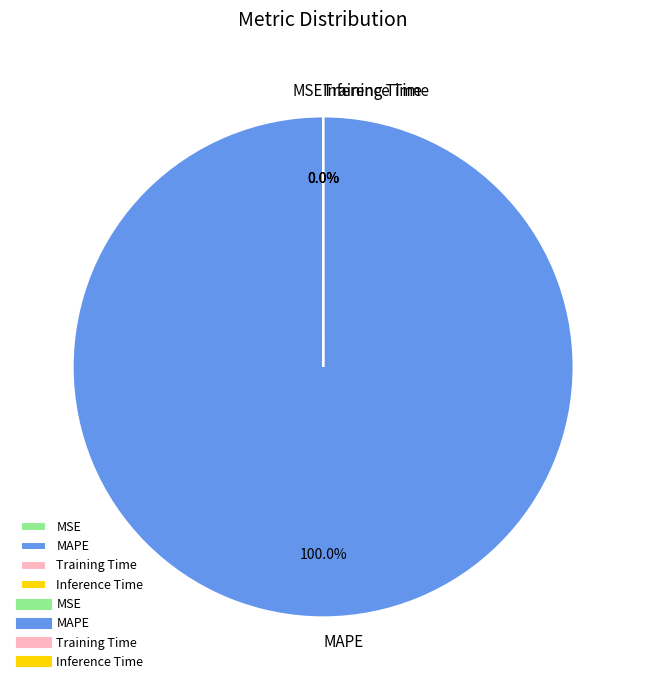

Which has a higher value, MAPE or MSE?

MAPE